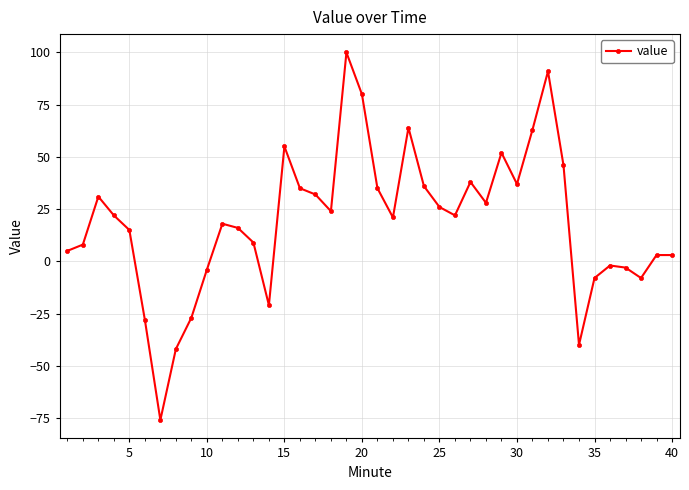

Is this an area chart (filled region under the line)?

No